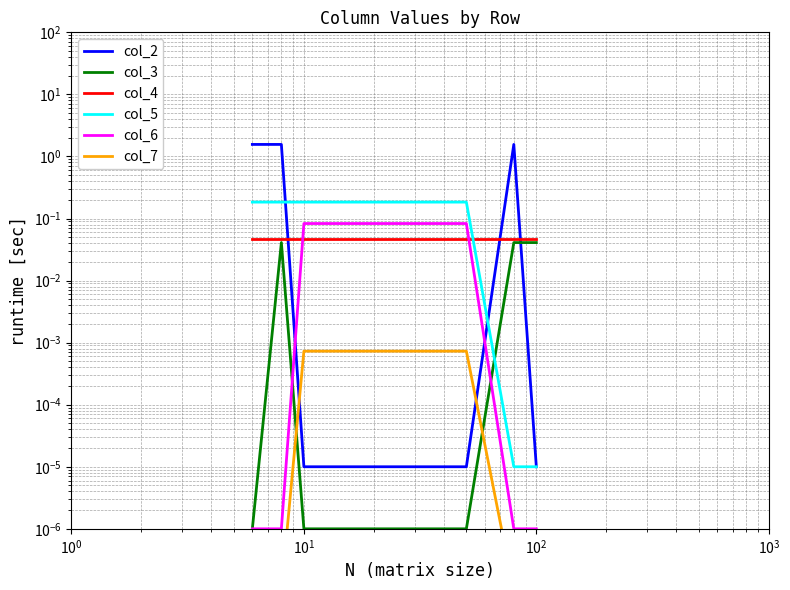

True or false: col_2 and col_4 cross at least once.

True